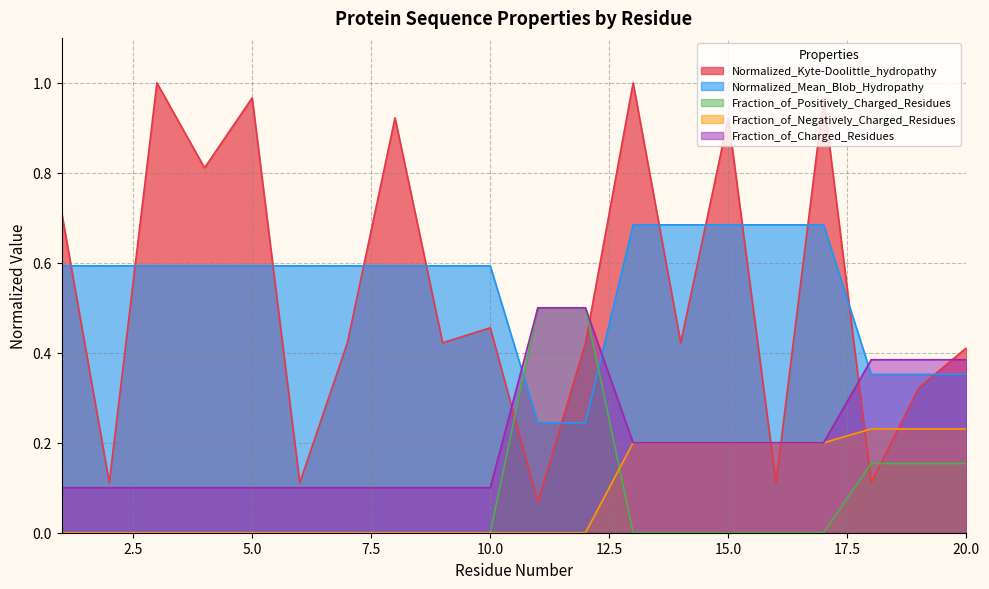

Rank the series at 14 from highest to lowest value.

Normalized_Mean_Blob_Hydropathy, Normalized_Kyte-Doolittle_hydropathy, Fraction_of_Negatively_Charged_Residues, Fraction_of_Charged_Residues, Fraction_of_Positively_Charged_Residues